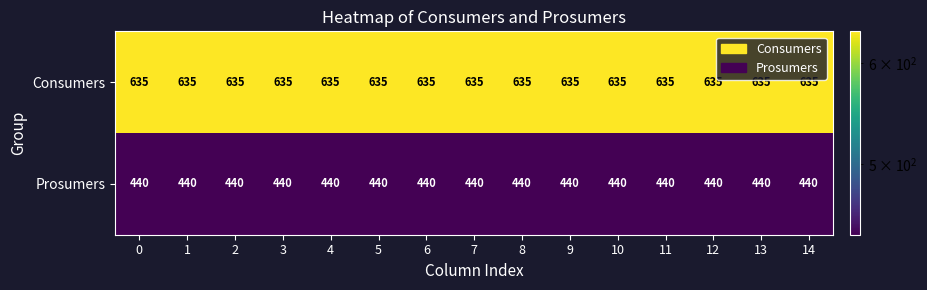

What is the spread (max minus min) of values at 4?

195